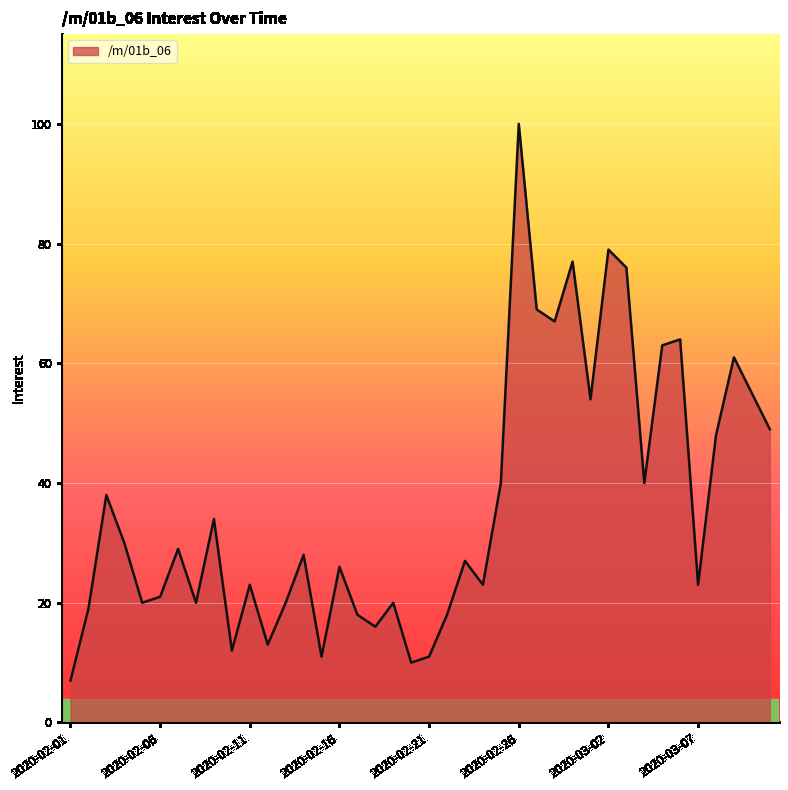

What is the maximum value shown in the chart?

100